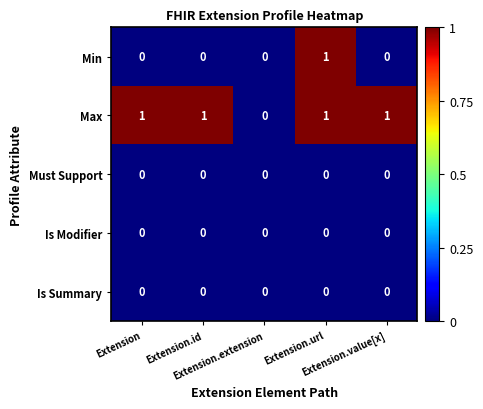

How many Min values are between 0 and 1?

5